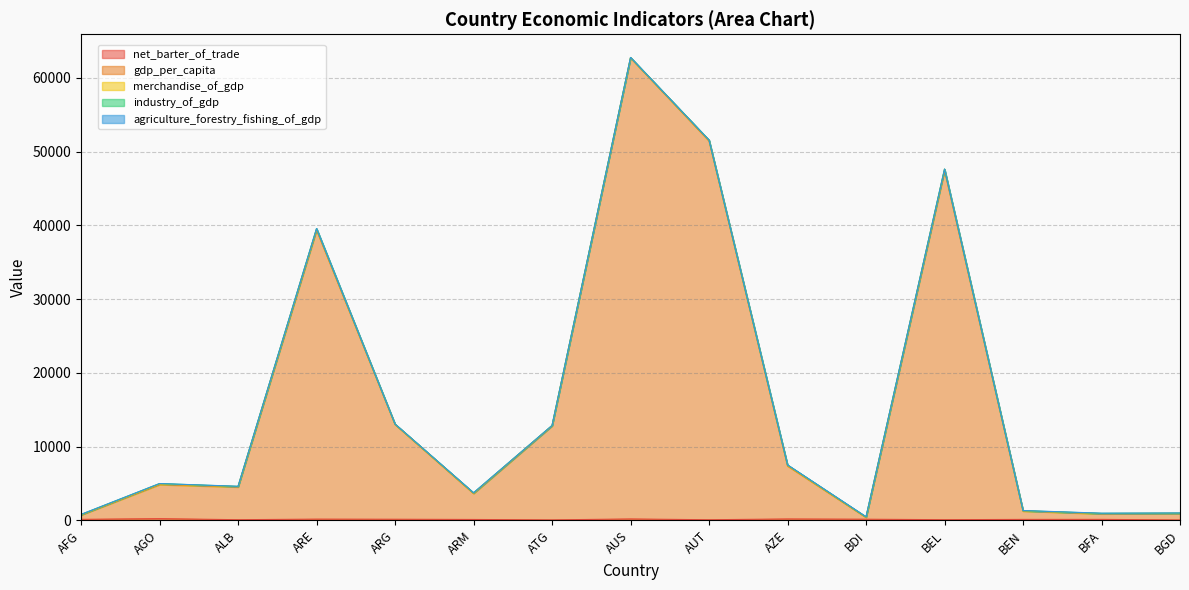

What are all the series names shown in the legend?

net_barter_of_trade, gdp_per_capita, merchandise_of_gdp, industry_of_gdp, agriculture_forestry_fishing_of_gdp